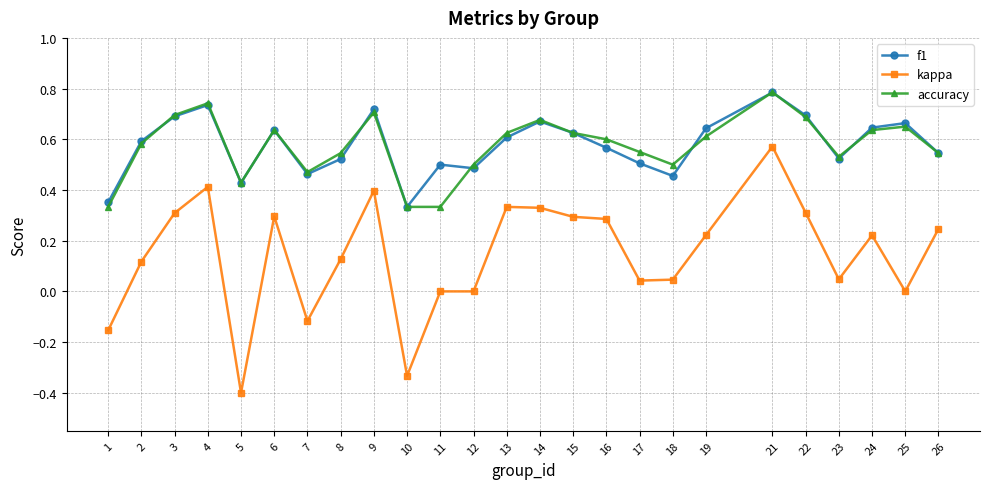

True or false: f1 and kappa cross at least once.

False